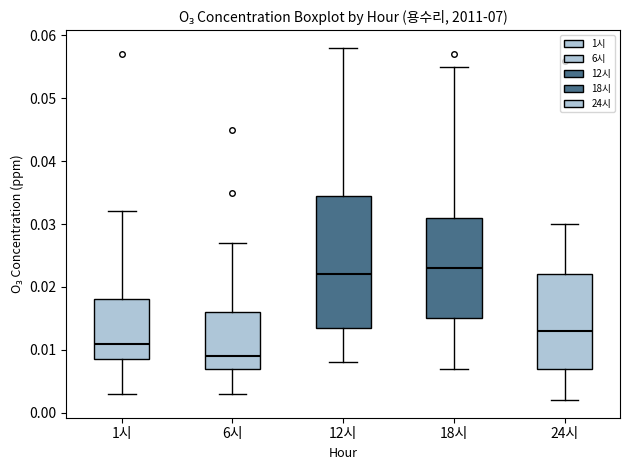

Which box's median line is the lowest?

6시